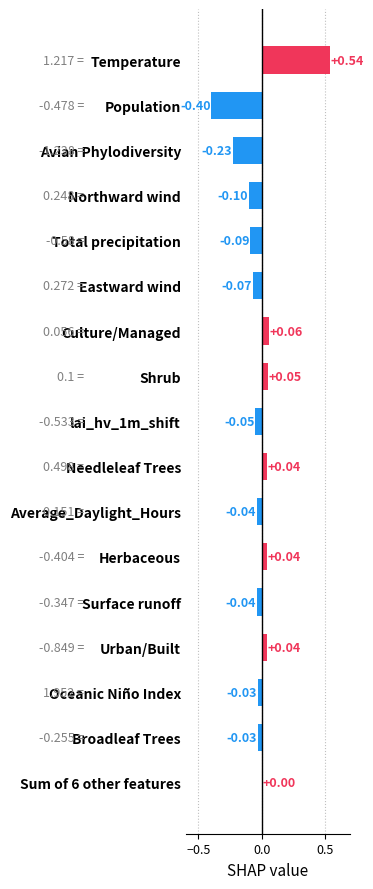

Which label corresponds to the largest value in the chart?

Temperature